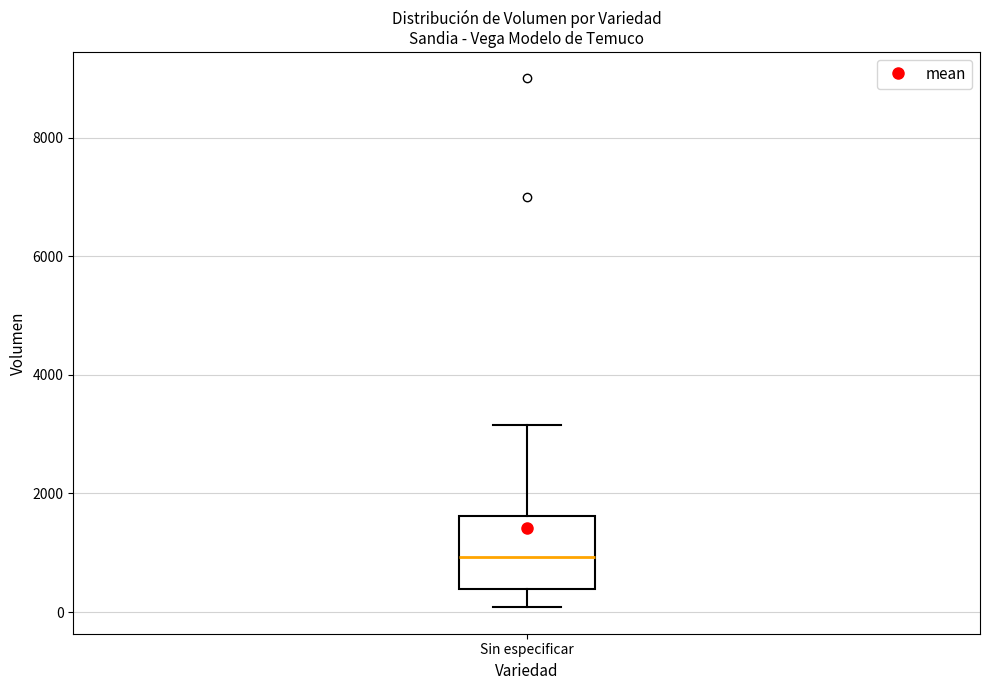

Where is the lower edge of the box for Sin especificar on the y-axis? The values are not printed on the chart, so give them approximately, as read against the axis.

400